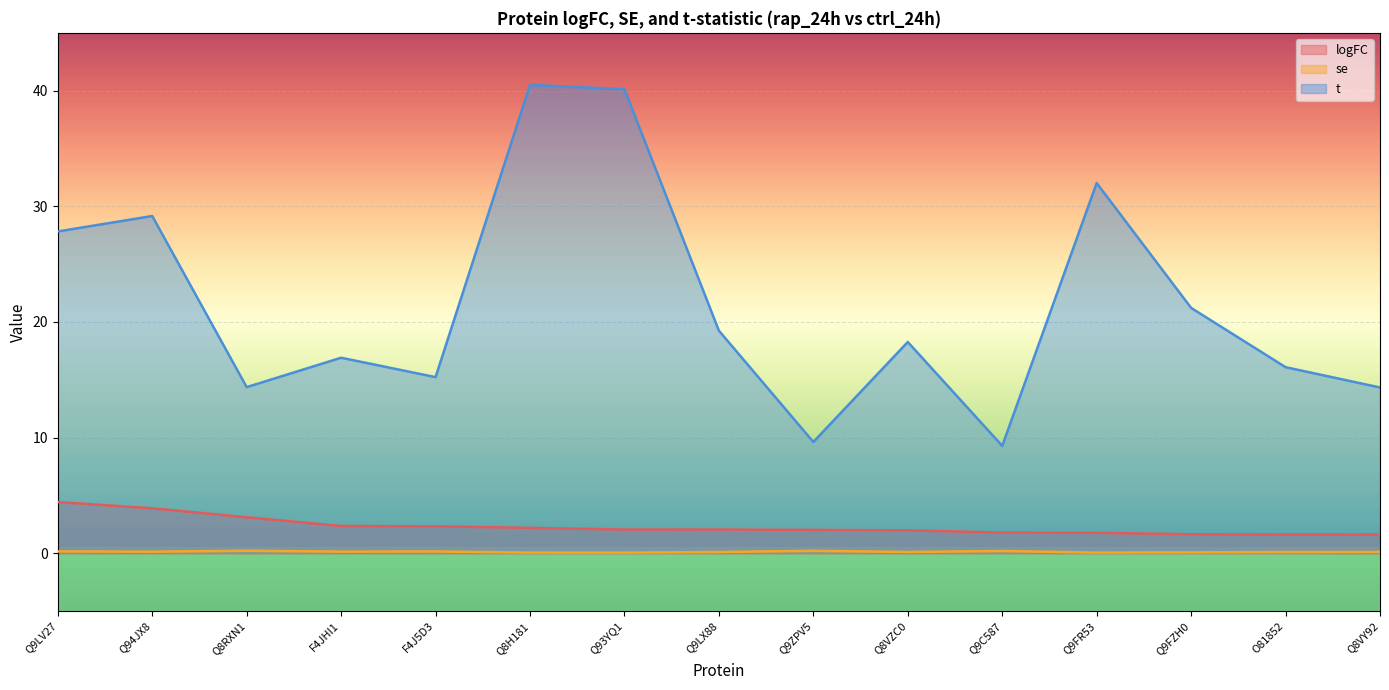

The t series shows 29.2 at Q94JX8. True or false?

True